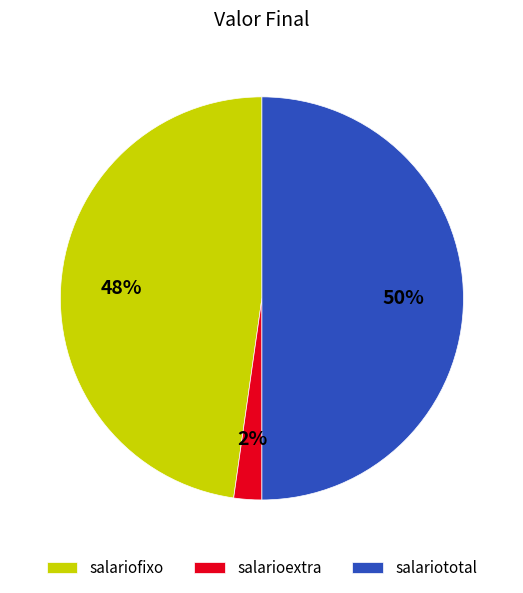

Rank the categories by value from lowest to highest.

salarioextra, salariofixo, salariototal